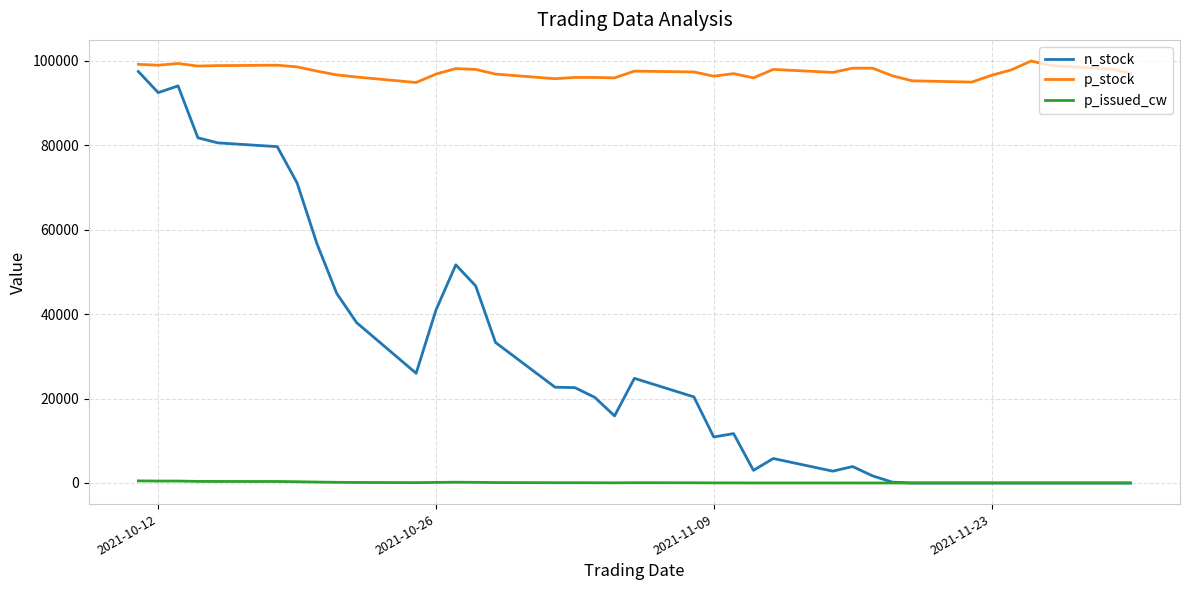

Does the chart display data point markers on the line(s)?

No